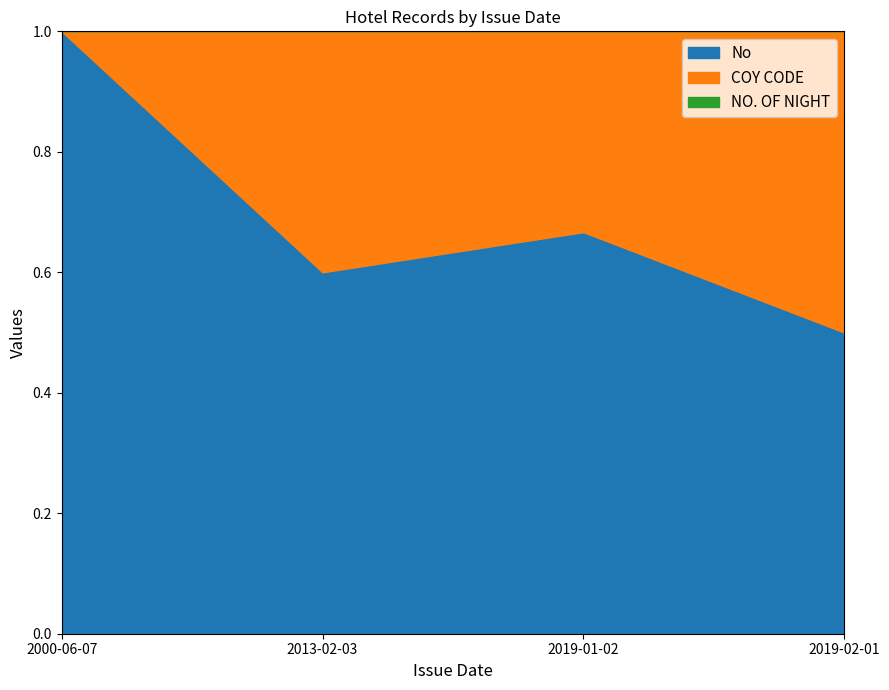

The value of COY CODE at 2019-01-02 is 0. True or false?

False